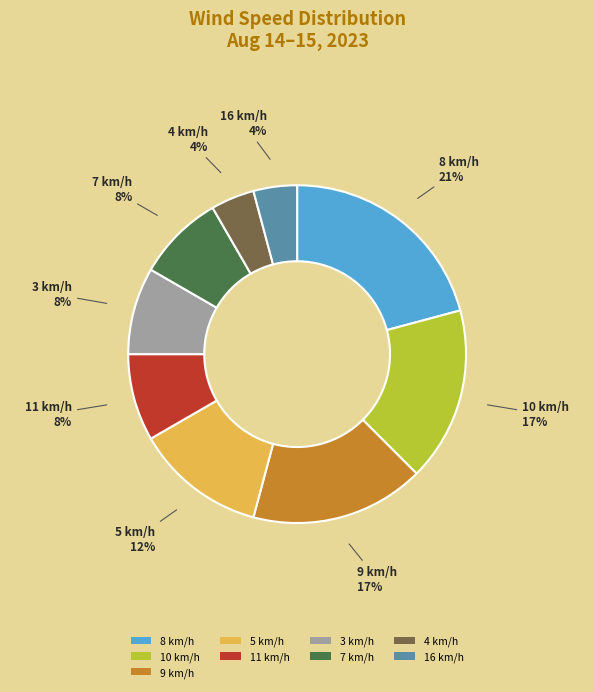

How many slices are in this pie chart?

9